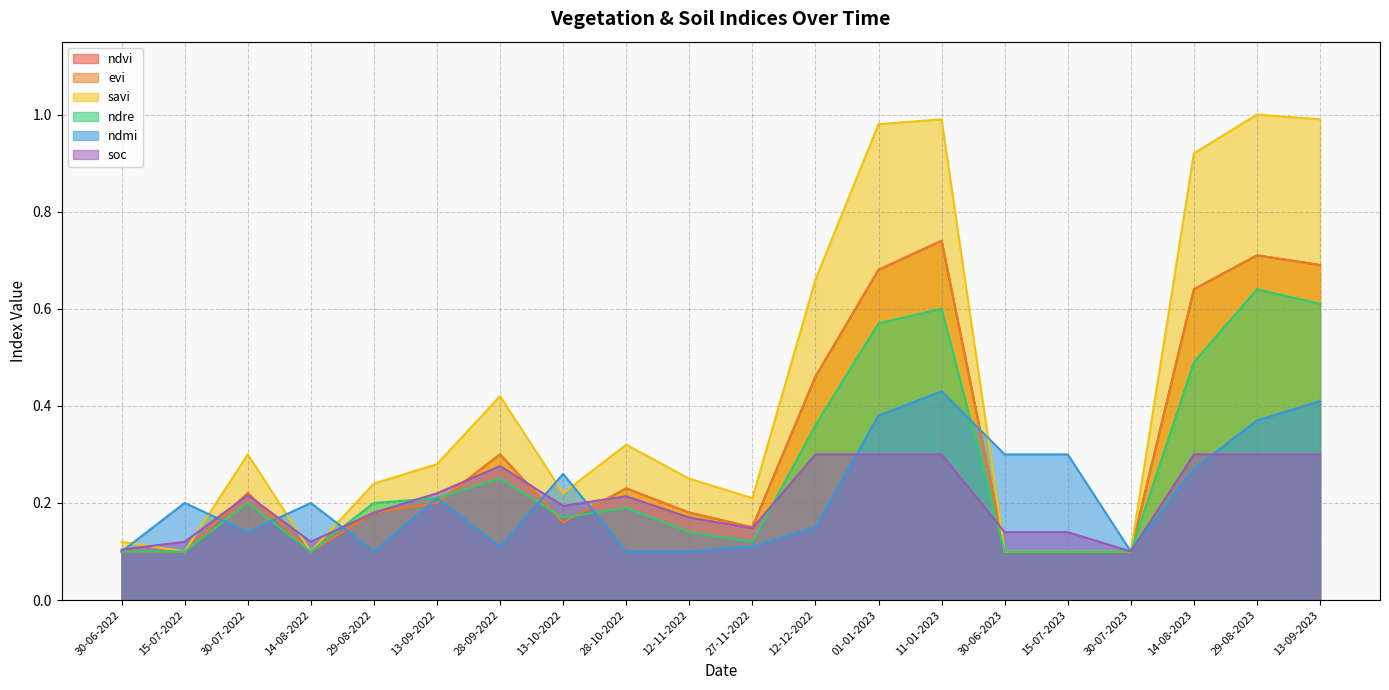

How many categories are shown in the chart?

20